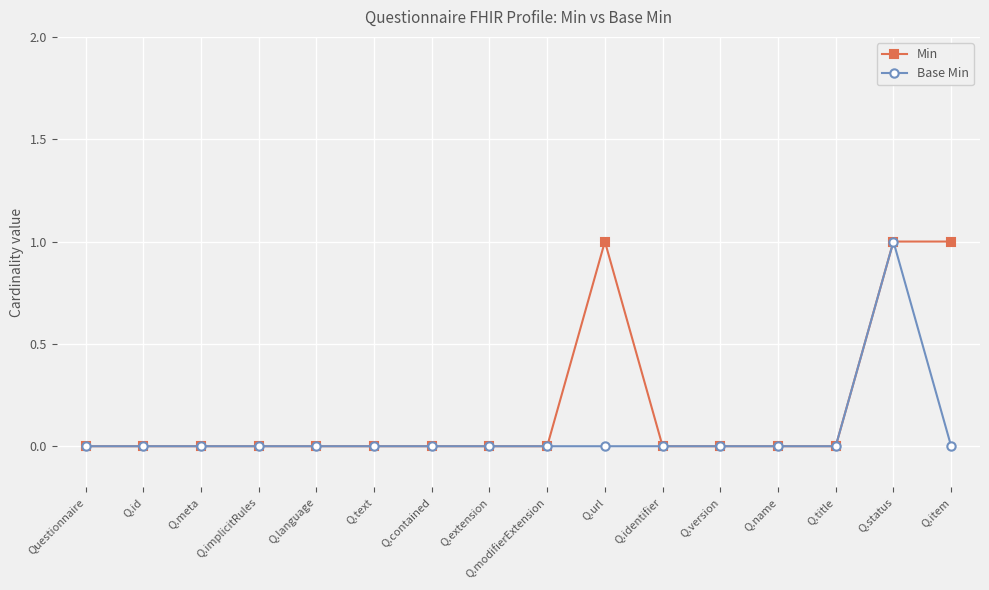

Reading left to right, transcribe all the data shown in this chart.

Min: Questionnaire=0	Q.id=0	Q.meta=0	Q.implicitRules=0	Q.language=0	Q.text=0	Q.contained=0	Q.extension=0	Q.modifierExtension=0	Q.url=1	Q.identifier=0	Q.version=0	Q.name=0	Q.title=0	Q.status=1	Q.item=1
Base Min: Questionnaire=0	Q.id=0	Q.meta=0	Q.implicitRules=0	Q.language=0	Q.text=0	Q.contained=0	Q.extension=0	Q.modifierExtension=0	Q.url=0	Q.identifier=0	Q.version=0	Q.name=0	Q.title=0	Q.status=1	Q.item=0